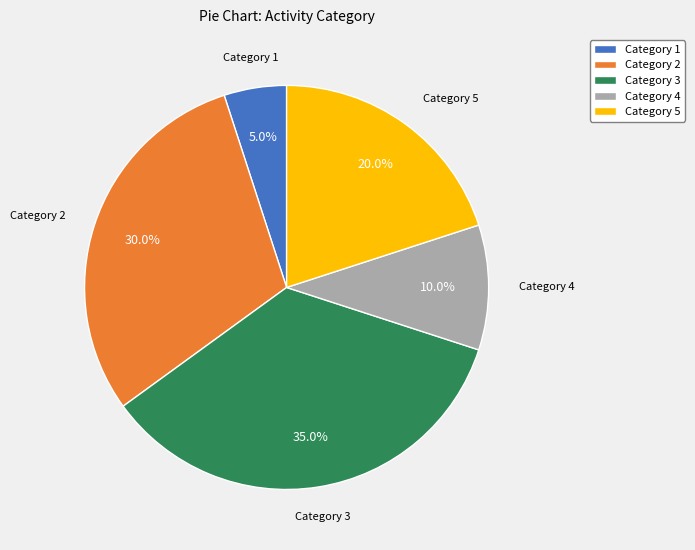

Is Category 3 the majority of the pie?

No